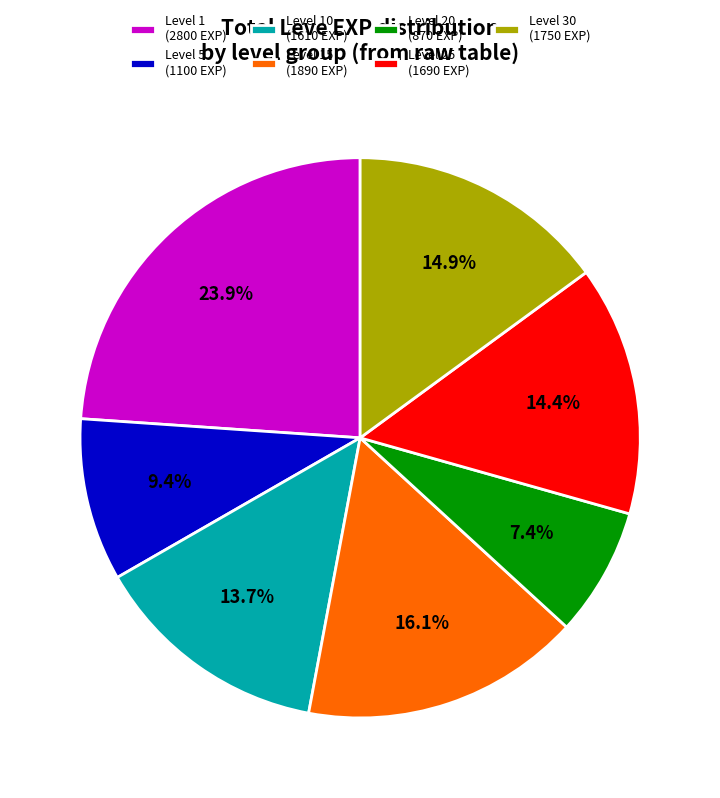

How many segments does this pie chart have?

7